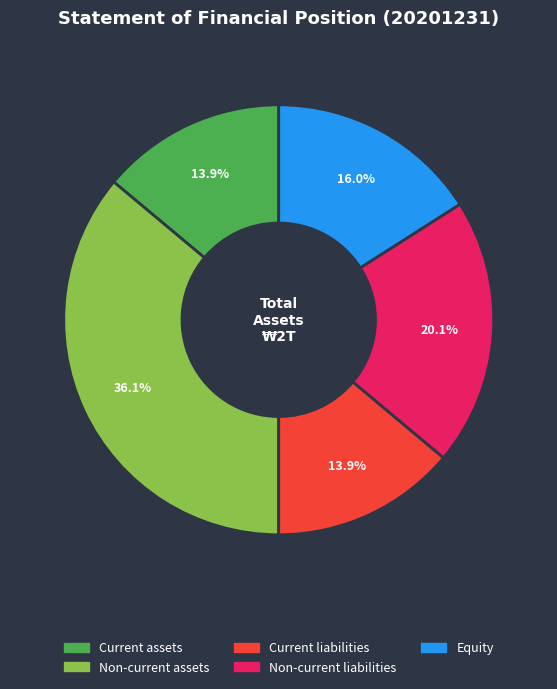

Does Non-current assets represent more than half of the total?

No